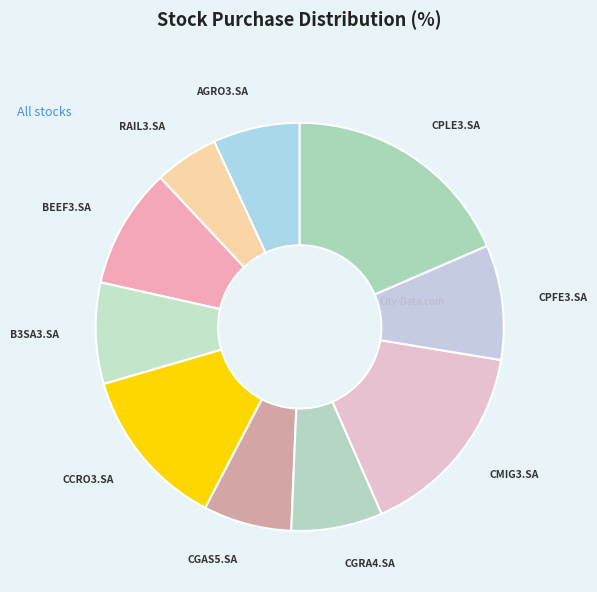

True or false: AGRO3.SA accounts for 14% of the total.

False